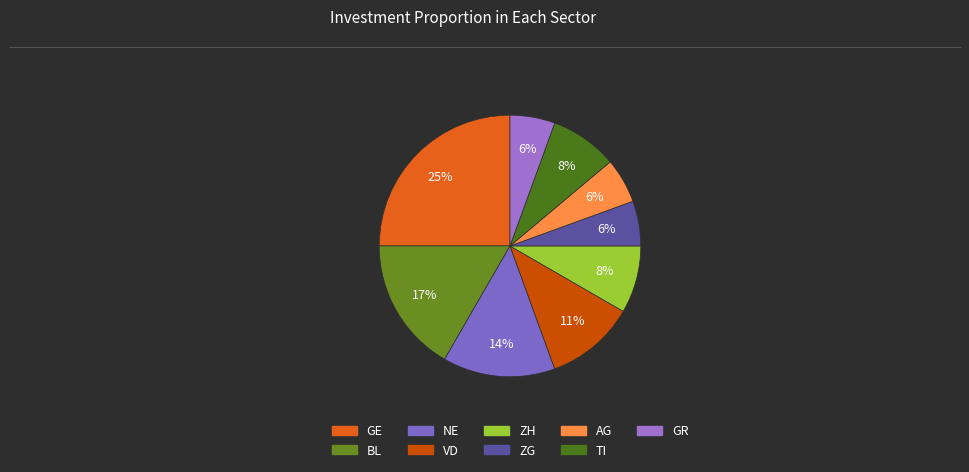

Count the number of slices in the pie.

9